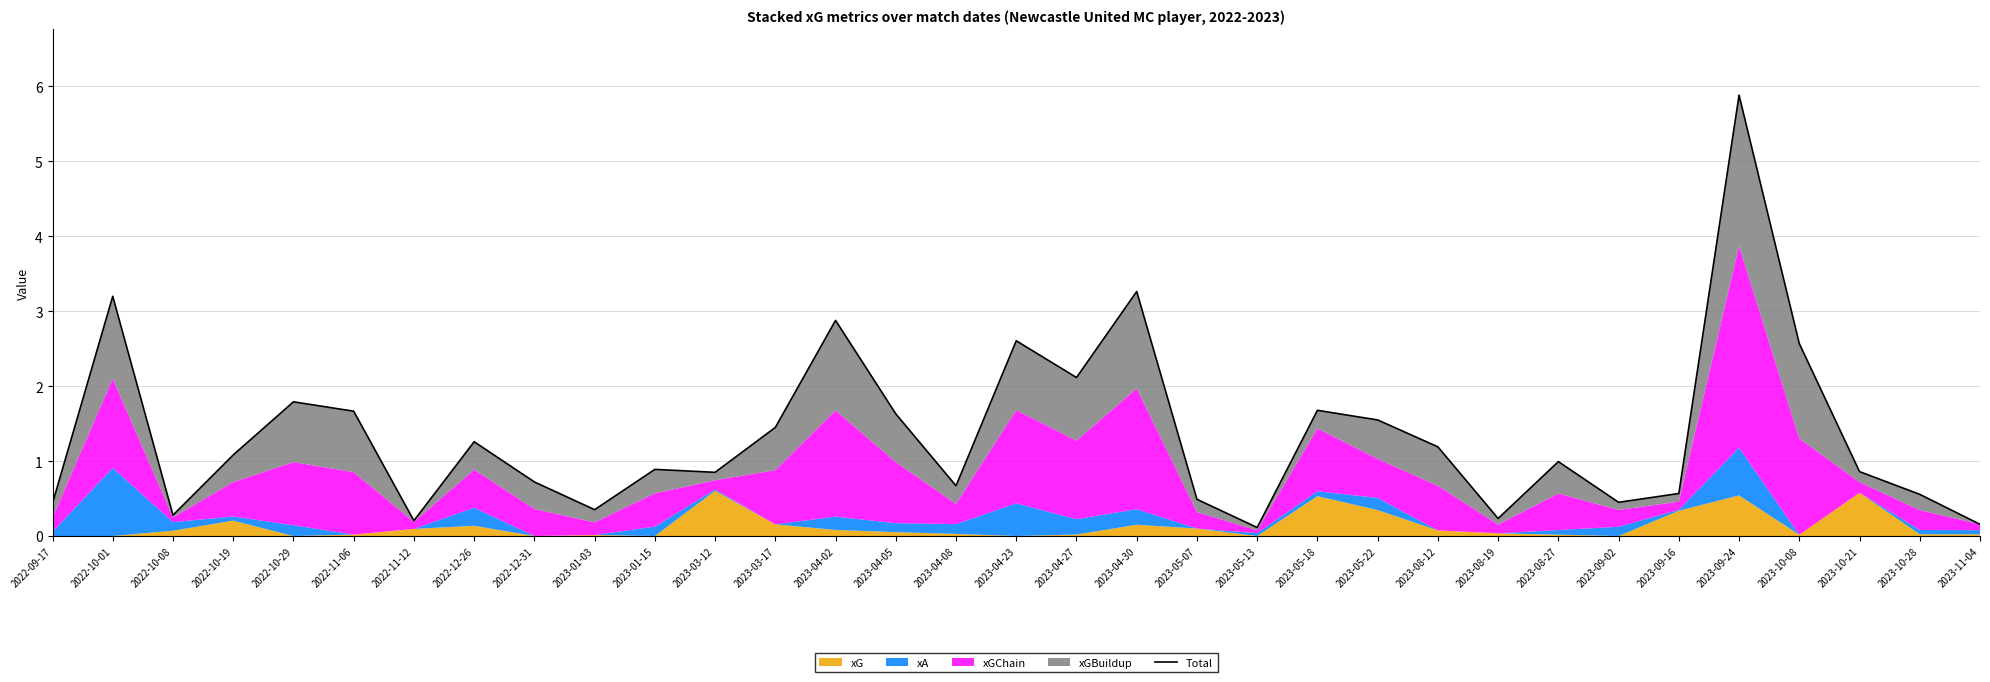

Reading left to right, list all the values displayed in this chart.

0.4	3.2	0.3	1.1	1.8	1.7	0.2	1.3	0.7	0.4	0.9	0.9	1.4	2.9	1.6	0.7	2.6	2.1	3.3	0.5	0.1	1.7	1.5	1.2	0.2	1.0	0.4	0.6	5.9	2.6	0.9	0.6	0.2